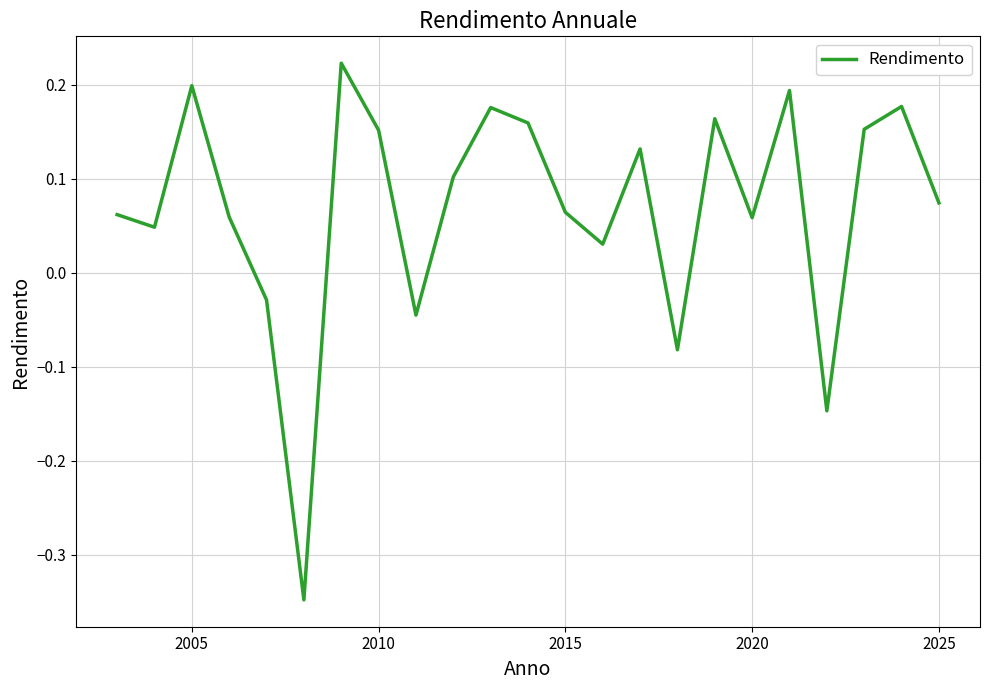

What is the difference between the maximum and minimum values?

0.6